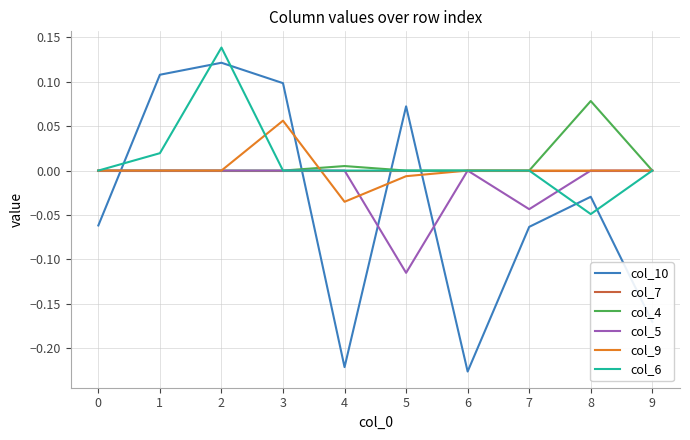

The col_5 series shows -0.0 at 7. True or false?

True